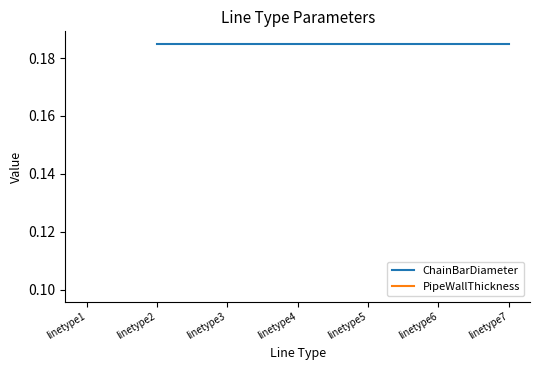

True or false: PipeWallThickness has more than 0 interior local peaks.

False